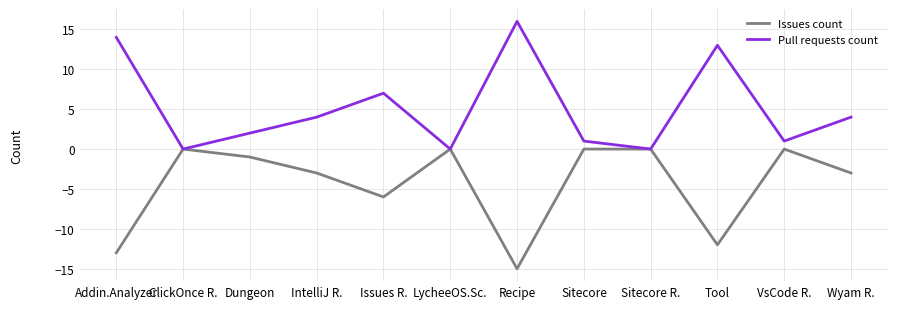

Reading left to right, extract all data points from this chart.

Issues count: -13	0	-1	-3	-6	0	-15	0	0	-12	0	-3
Pull requests count: 14	0	2	4	7	0	16	1	0	13	1	4